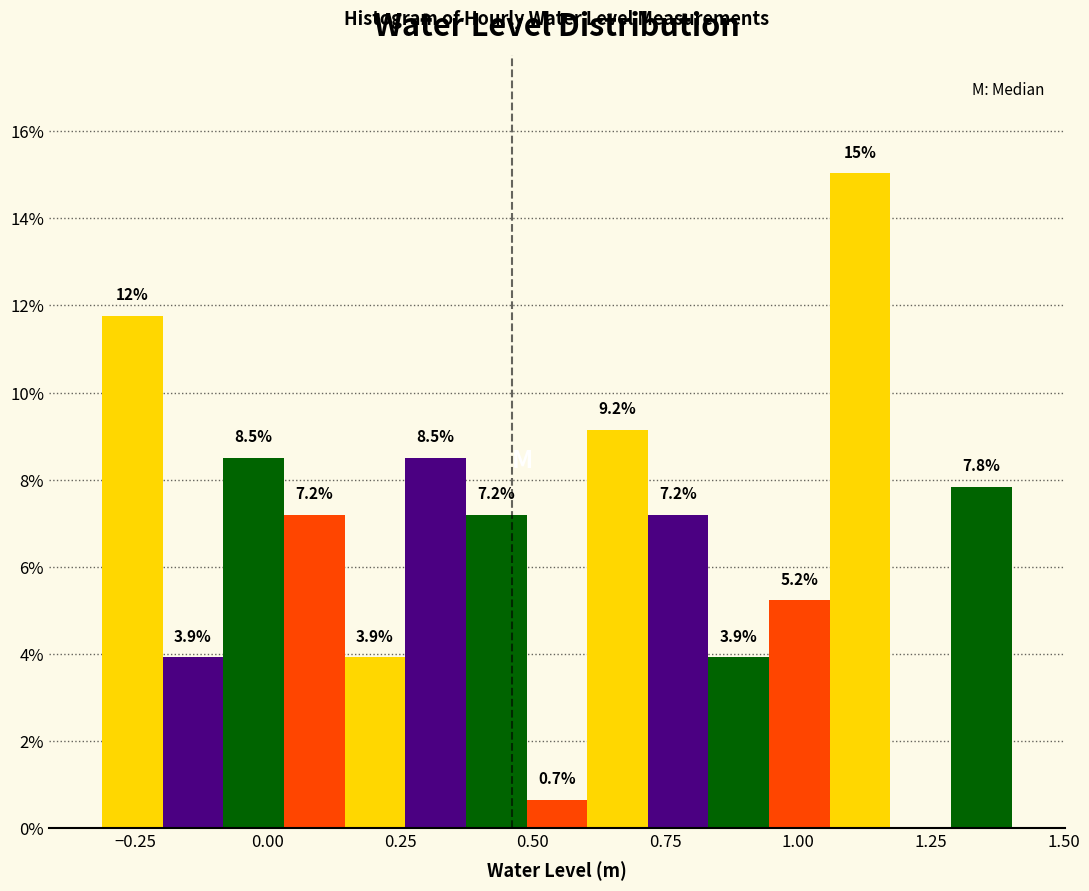

Around what value on the x-axis is the tallest bar? Give the approximate position of its centre, as read against the axis.

1.10